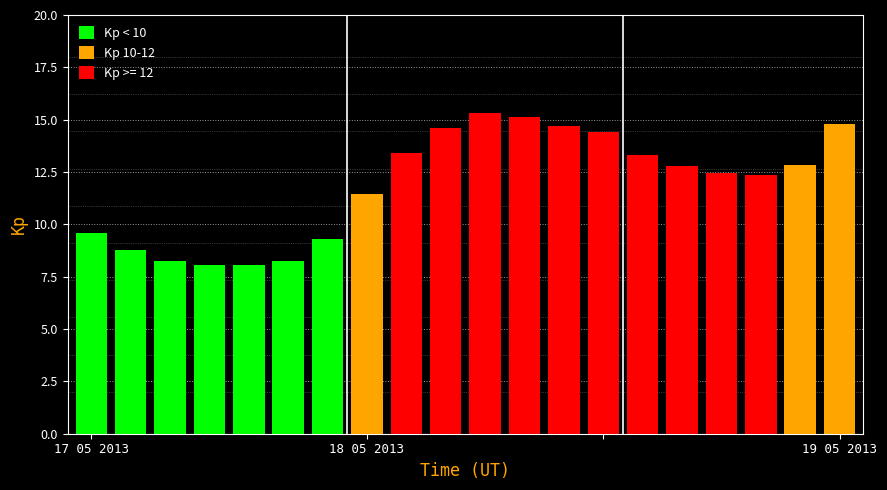

What is the value of the 11th bar from the left?

15.3